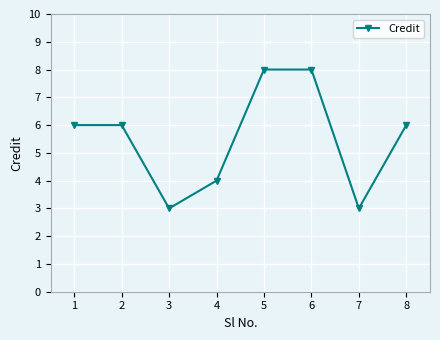

What is the sum of all values?

44